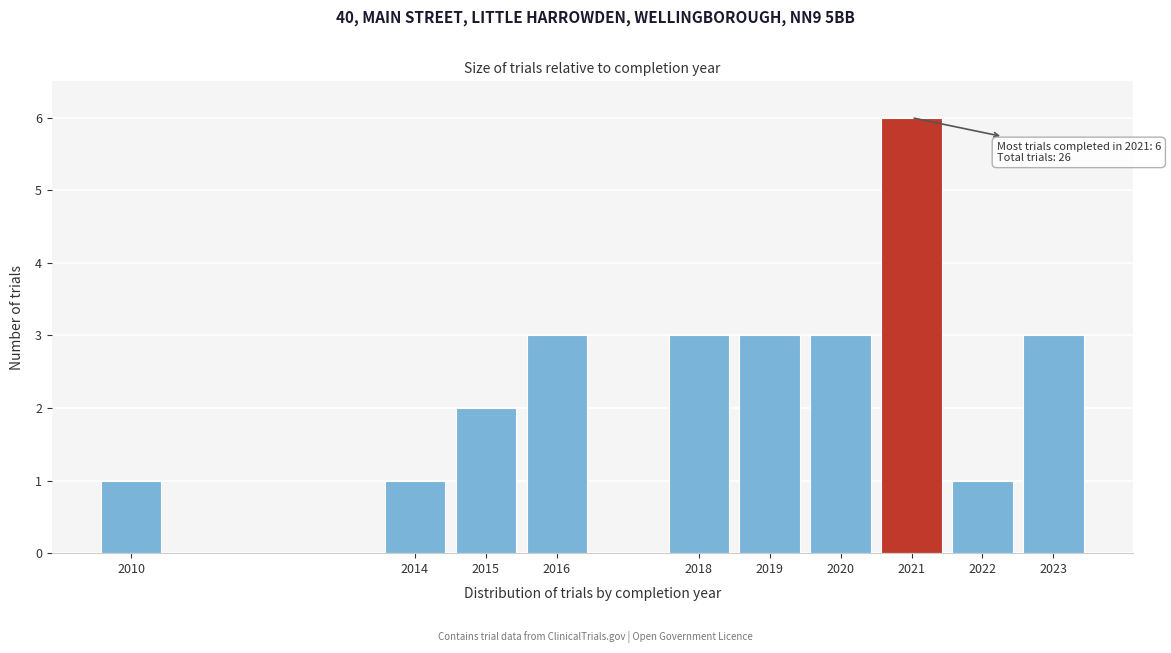

Reading left to right, transcribe all the data shown in this chart.

2010=1	2014=1	2015=2	2016=3	2018=3	2019=3	2020=3	2021=6	2022=1	2023=3